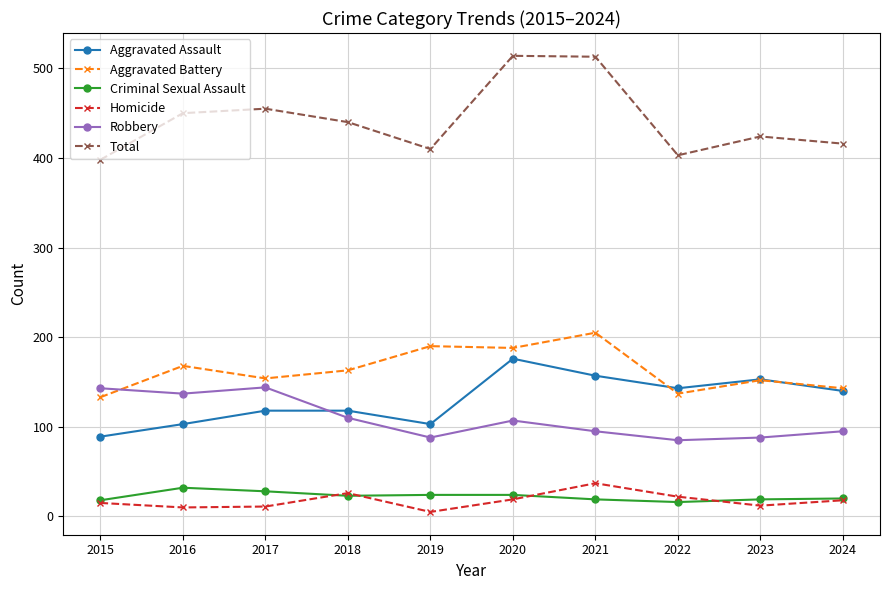

Where is Total nearest to the value 456?

2017